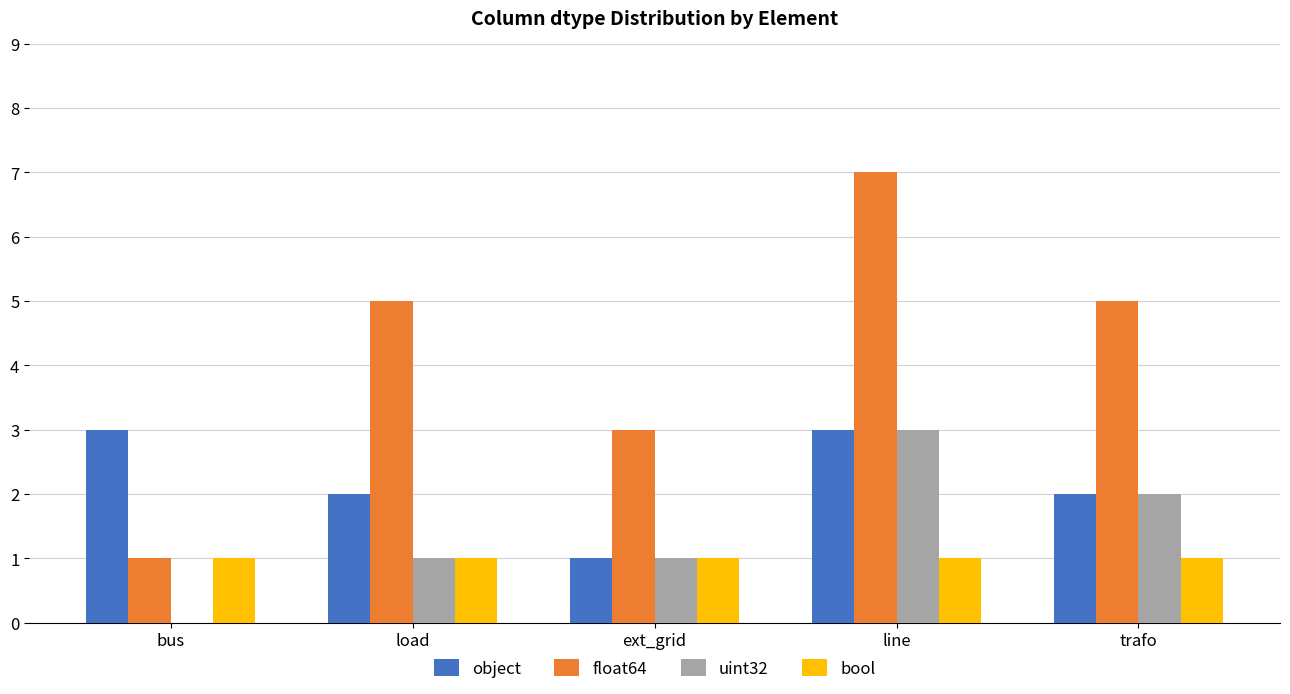

The value of float64 at ext_grid is 3. True or false?

True